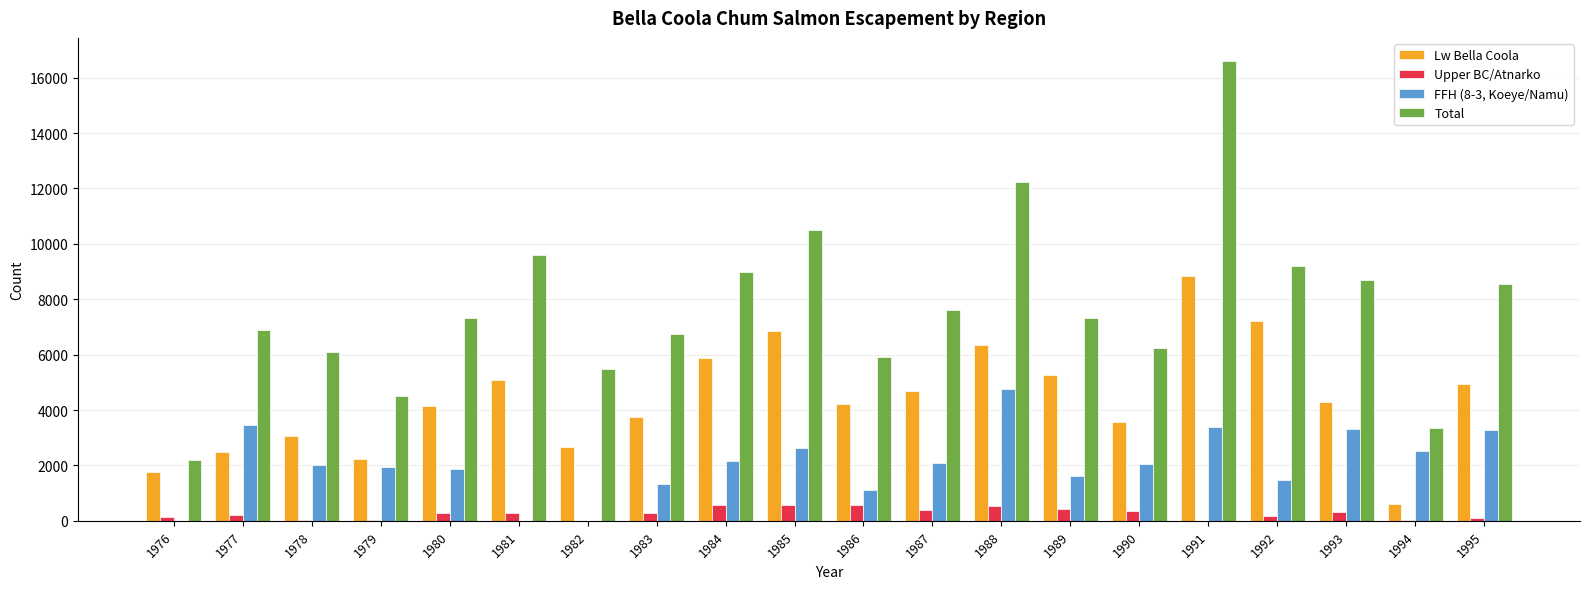

What is the sum of all Upper BC/Atnarko values?

5204